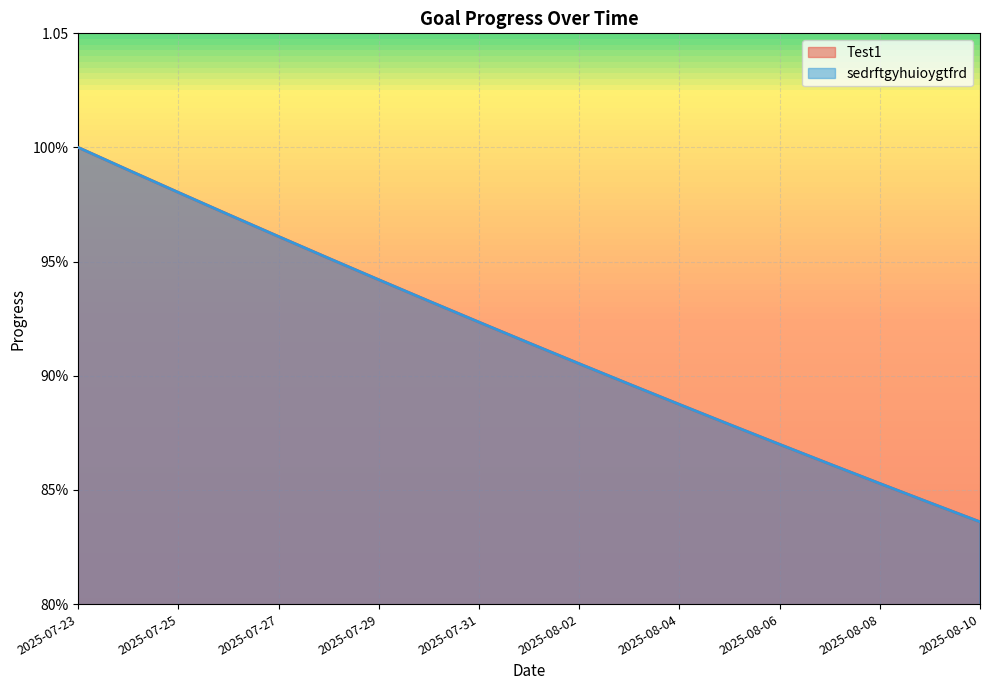

What is the difference between the second highest and minimum values in the Test1 series?

0.2